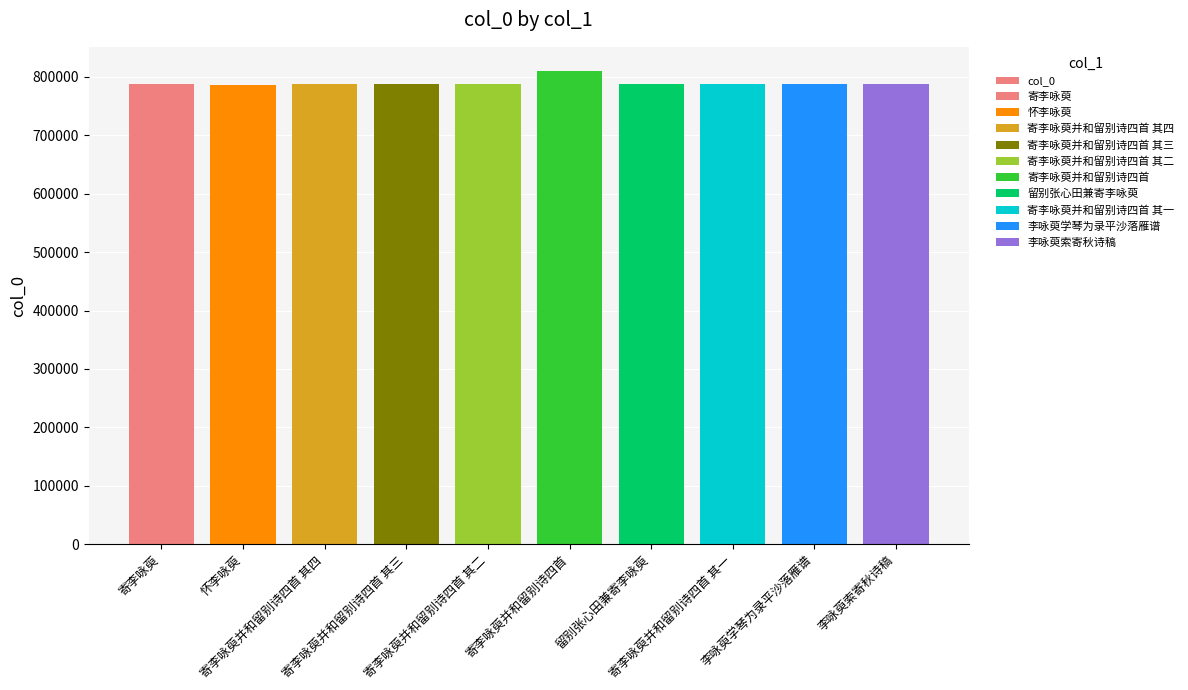

Which label corresponds to the largest value in the chart?

寄李咏萸并和留别诗四首